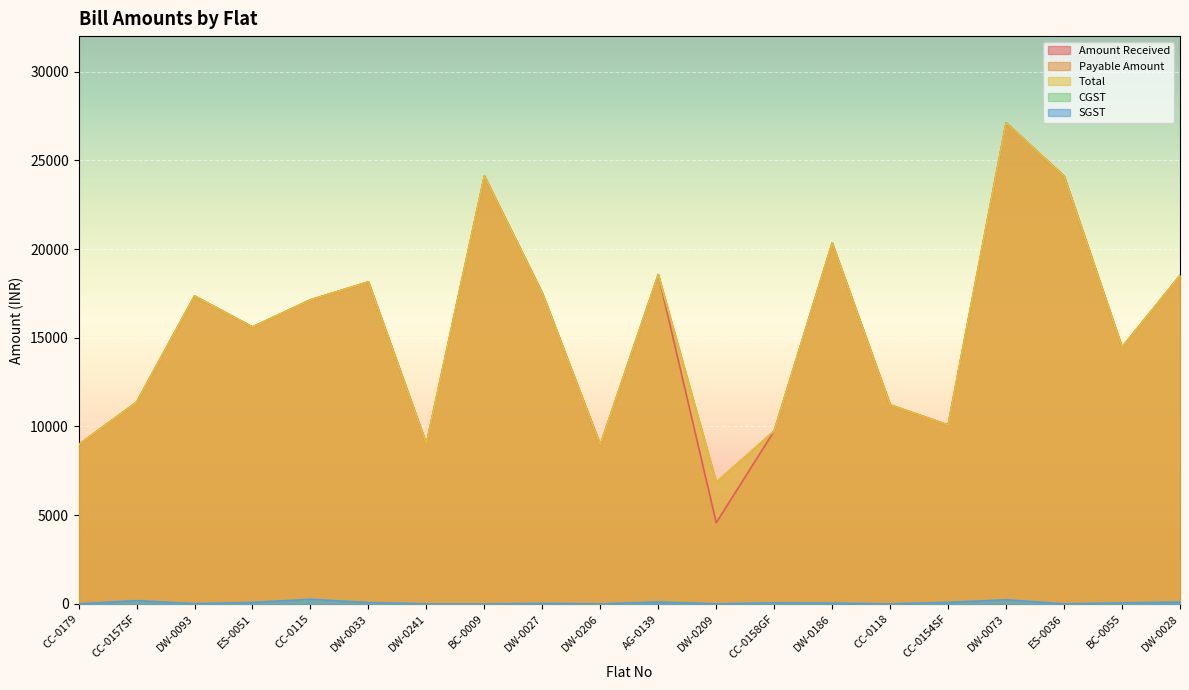

What is the sum of the SGST values at DW-0093 and DW-0241?

10